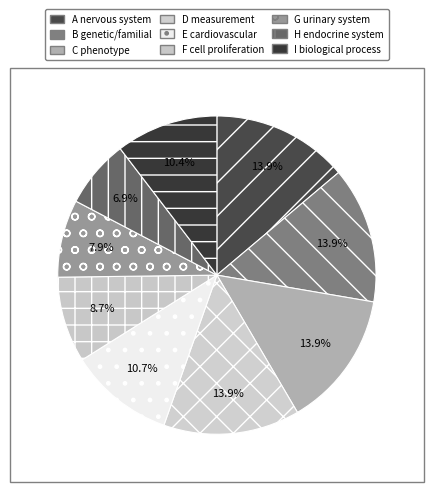

Count the number of slices in the pie.

9